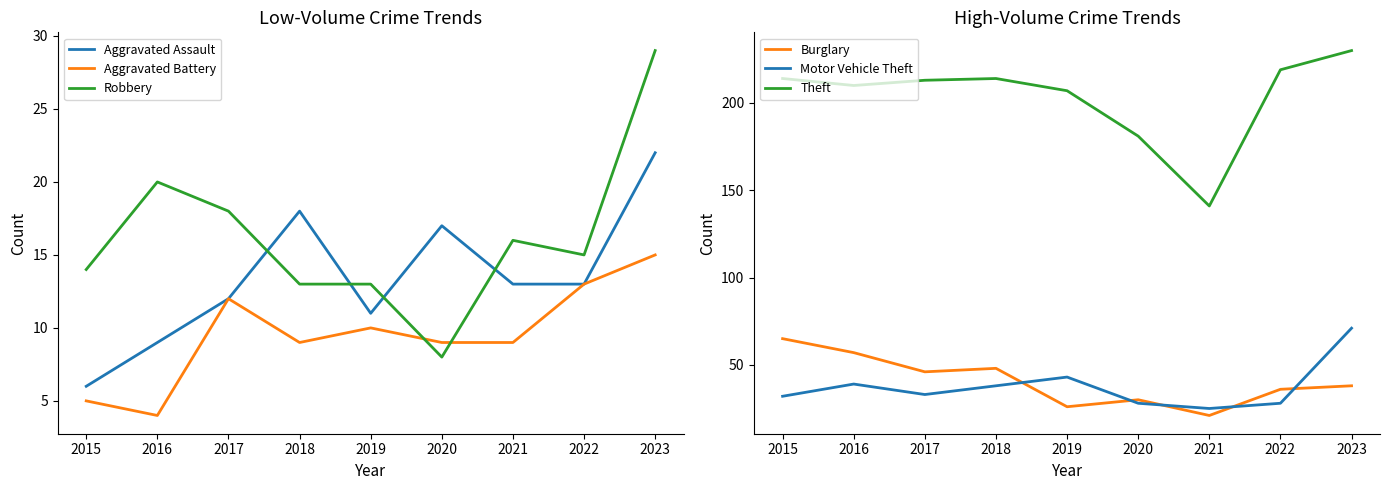

Reading left to right, list all the values displayed in this chart.

Aggravated Assault: 6	9	12	18	11	17	13	13	22
Aggravated Battery: 5	4	12	9	10	9	9	13	15
Robbery: 14	20	18	13	13	8	16	15	29
Burglary: 65	57	46	48	26	30	21	36	38
Motor Vehicle Theft: 32	39	33	38	43	28	25	28	71
Theft: 214	210	213	214	207	181	141	219	230